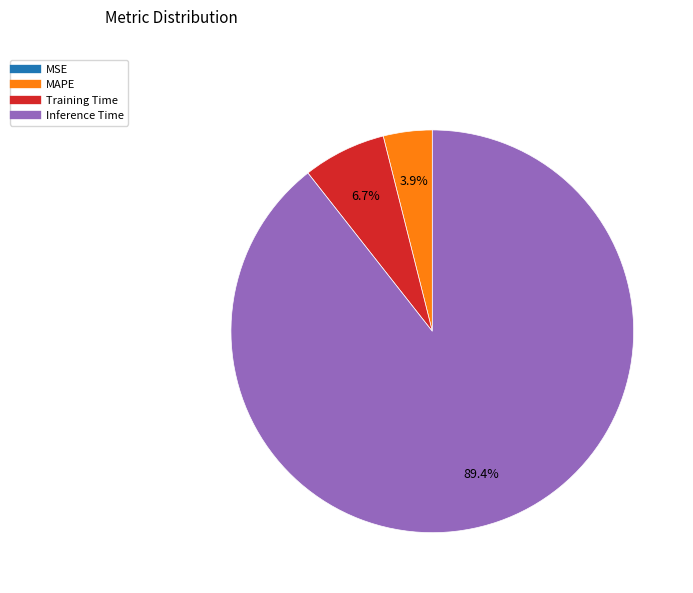

Is there any slice that represents more than half of the pie?

Yes